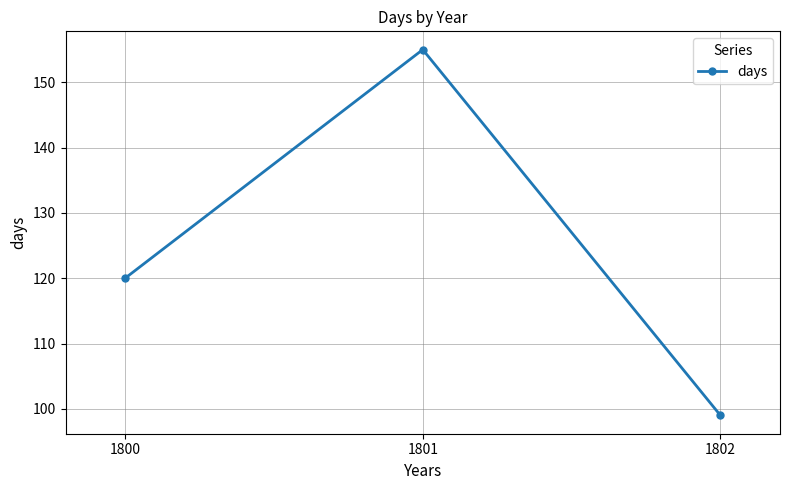

List the labels in order of value, largest first.

1801, 1800, 1802